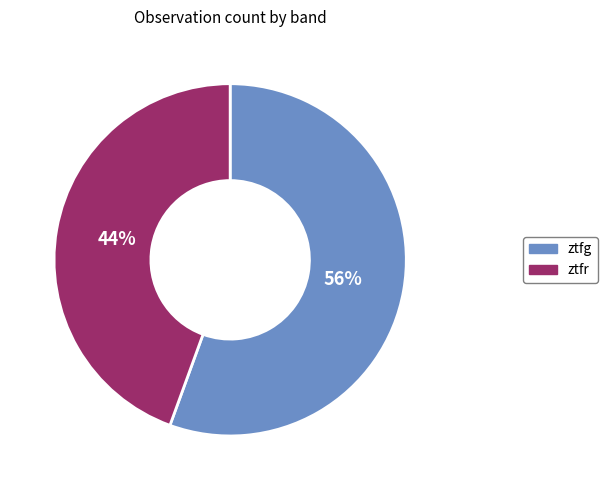

Combined, do ztfr and ztfg account for over 50%?

Yes